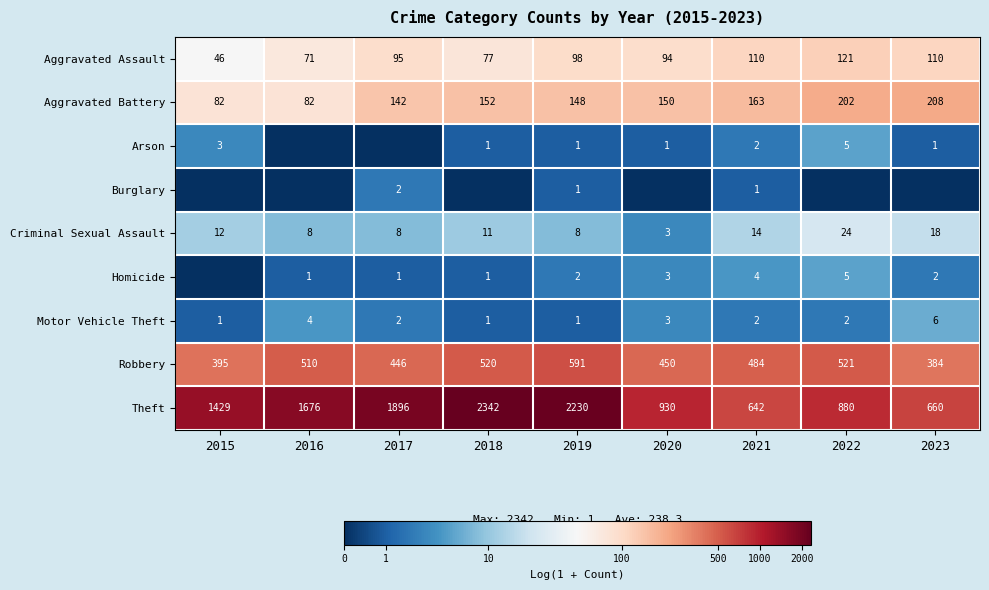

Is the value of Theft at 2021 greater than the value of Aggravated Assault at 2015?

Yes